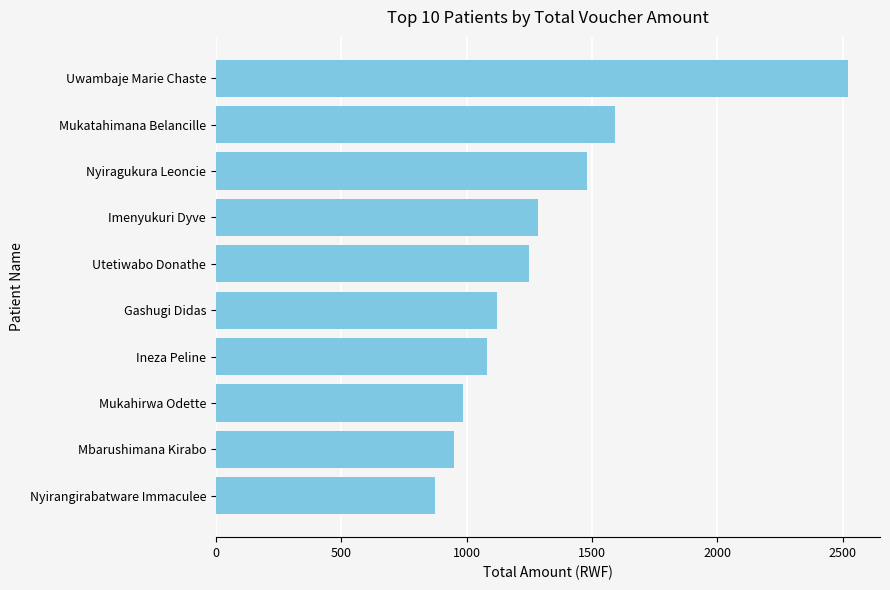

Which category has the highest value across all series?

Uwambaje Marie Chaste